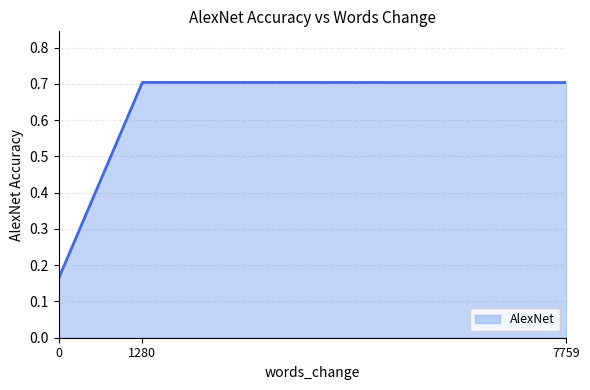

How many categories are shown in the chart?

3